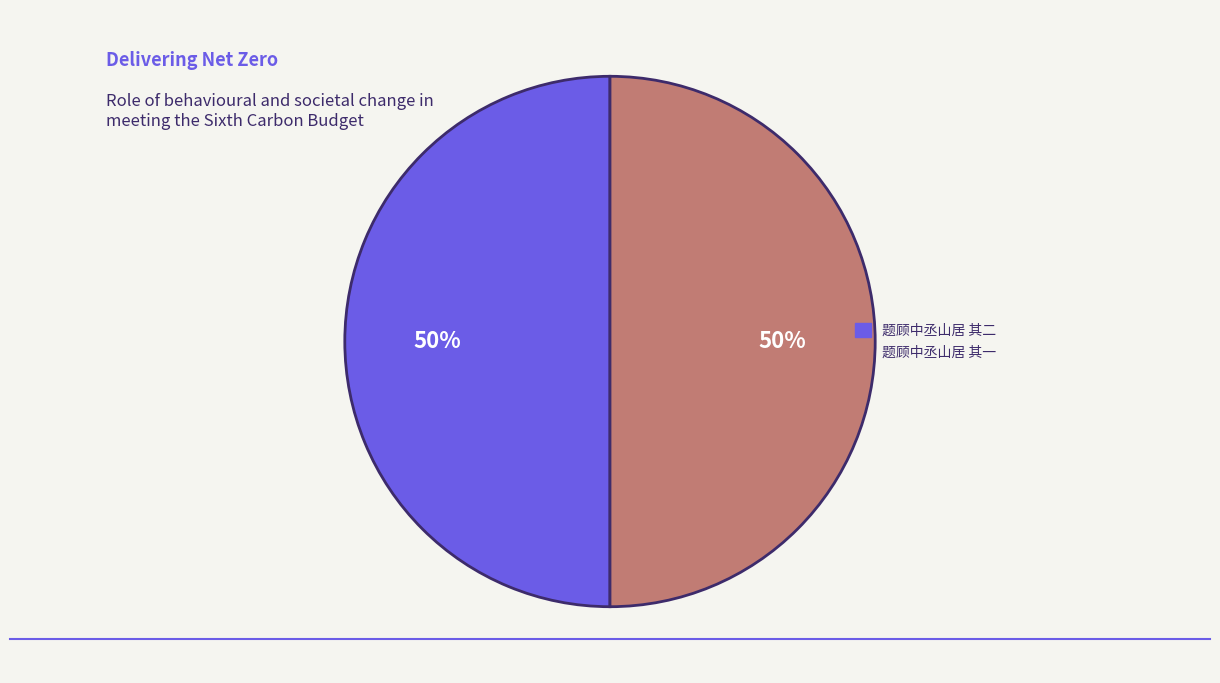

Is it true that 题顾中丞山居 其一 is 63% of the pie?

False